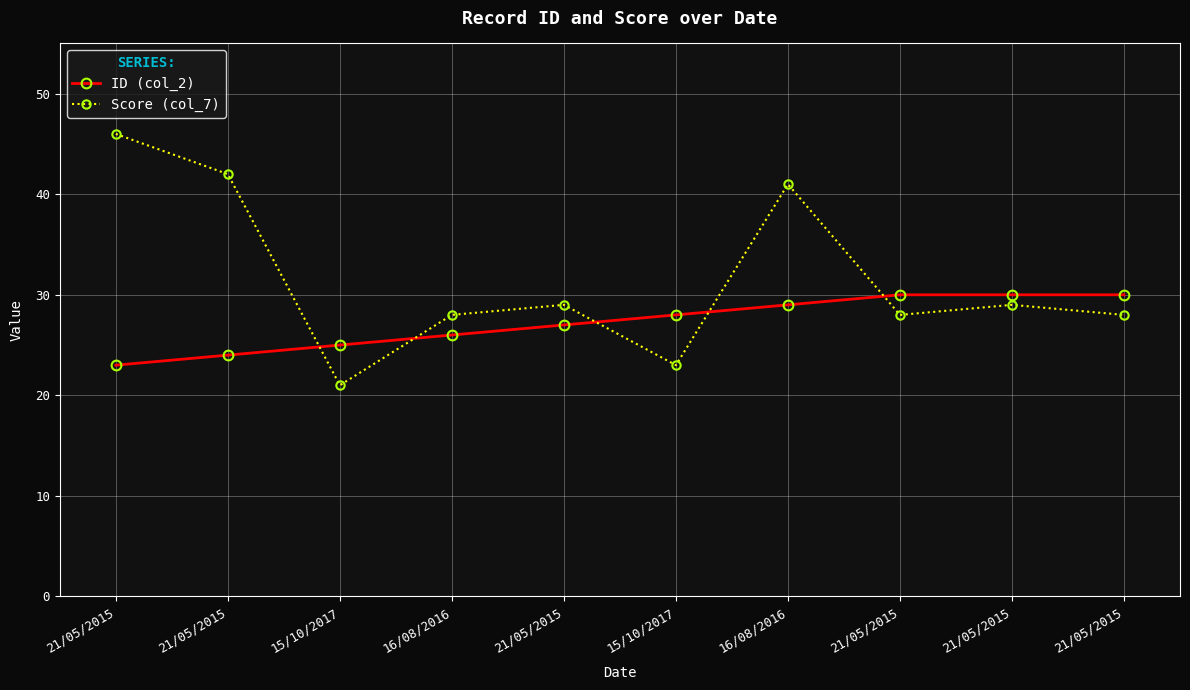

What is the total value across all series at 21/05/2015?

69